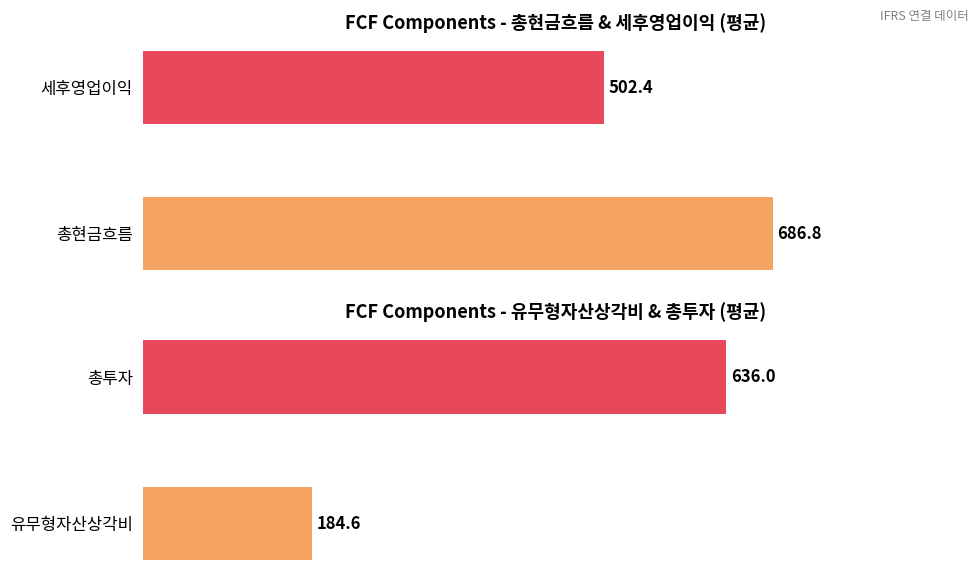

What is the average value of the 총현금흐름 series?

687